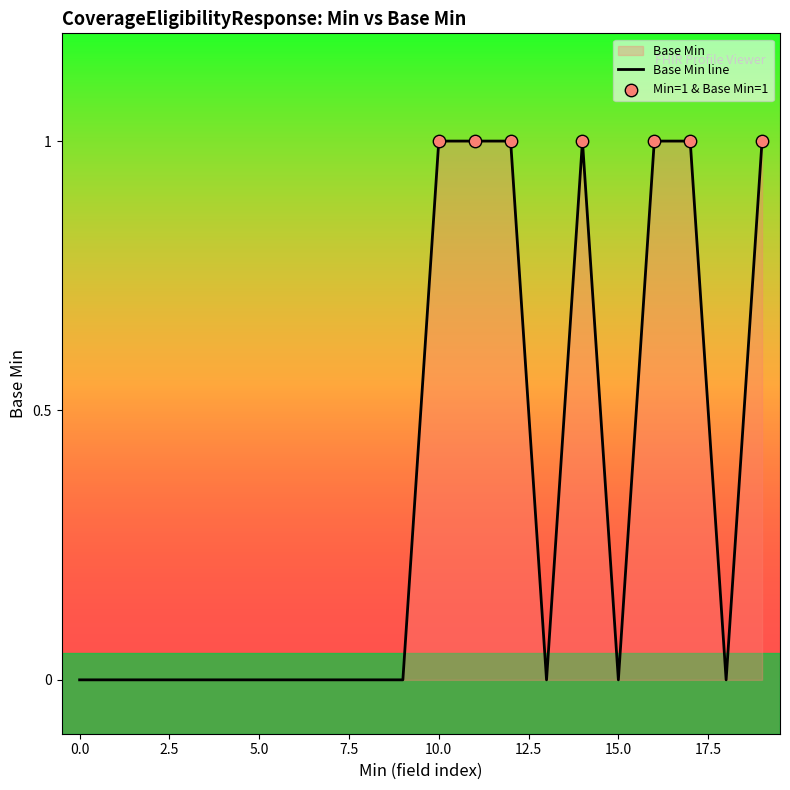

What is the change in value from 0 to 1?

+1